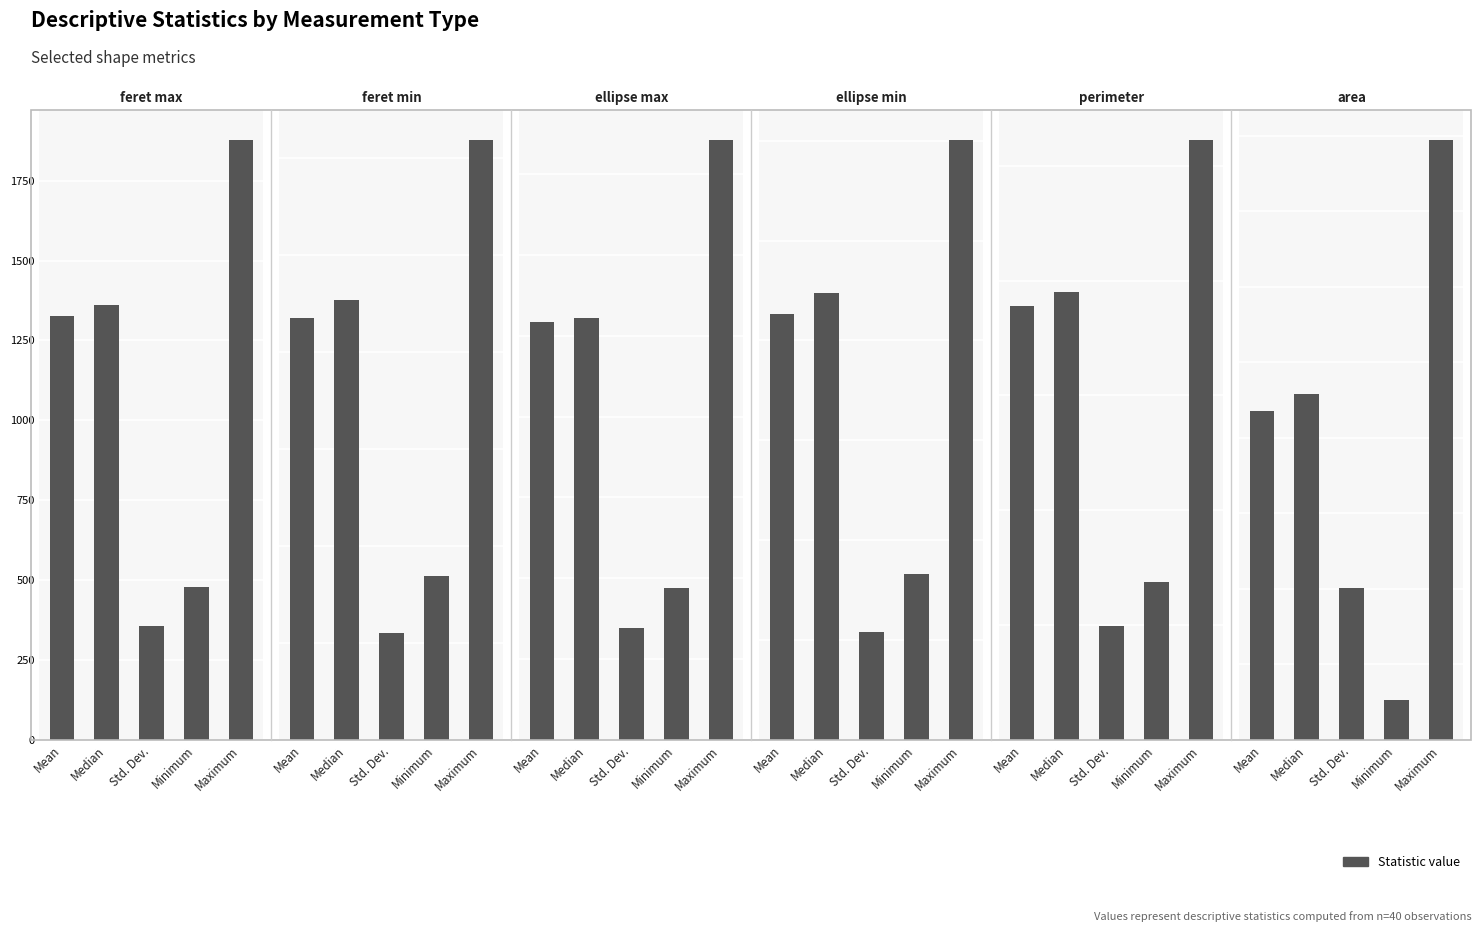

Reading left to right, list all the values displayed in this chart.

feret_max: 1328.0	1360.6	356.5	480.0	1877.1
feret_min: 870.0	907.4	221.5	337.4	1237.5
ellipse_max: 1292.7	1306.0	346.1	468.7	1855.4
ellipse_min: 853.3	895.1	216.8	332.9	1201.4
perimeter: 3776.8	3898.2	994.0	1371.8	5224.6
area: 1087755.9	1143883.0	502302.1	131254.5	1985866.5